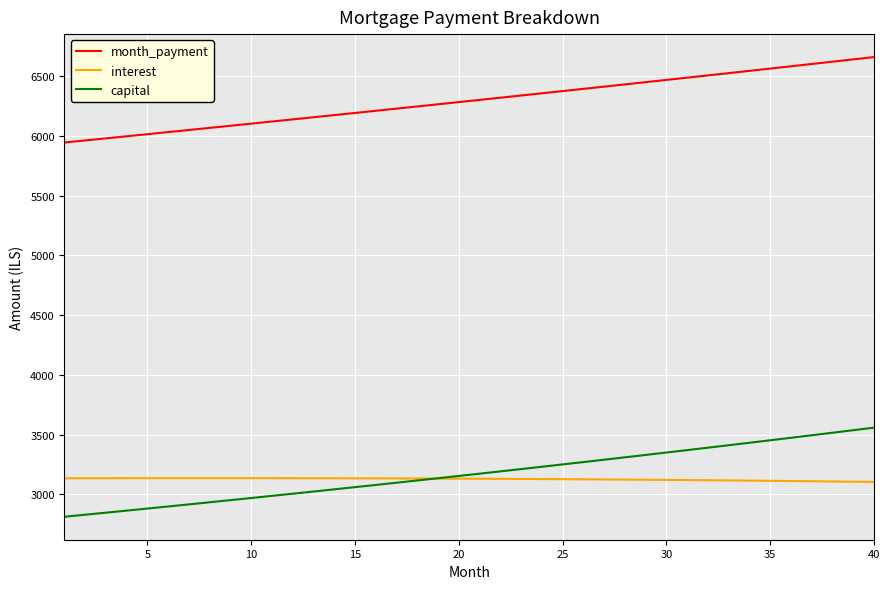

What is the minimum value for capital?

2812.1